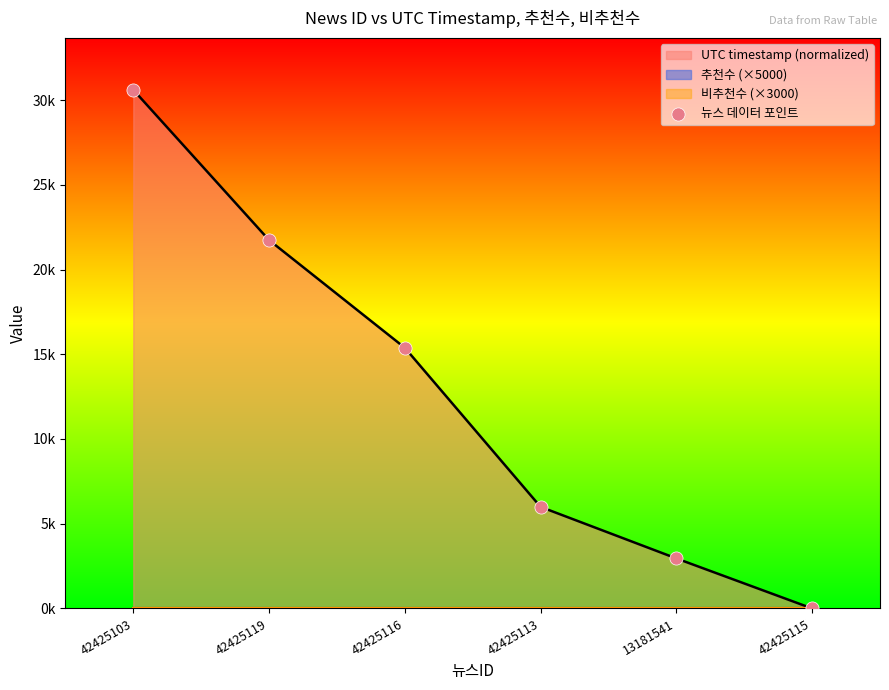

Which has a higher value, 42425115 or 42425113?

42425113